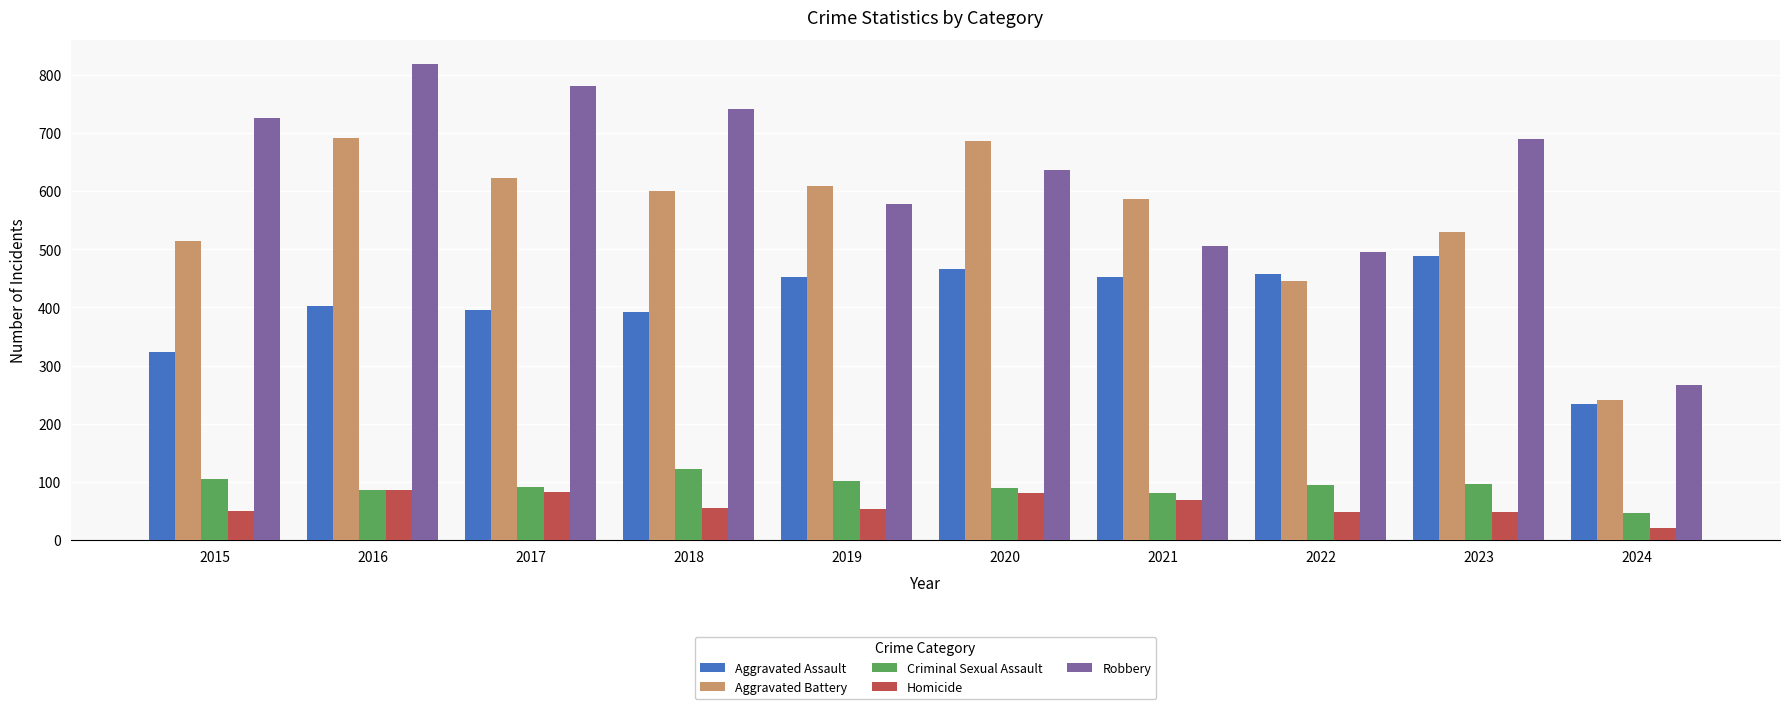

At which category is the sum across all series the highest?

2016